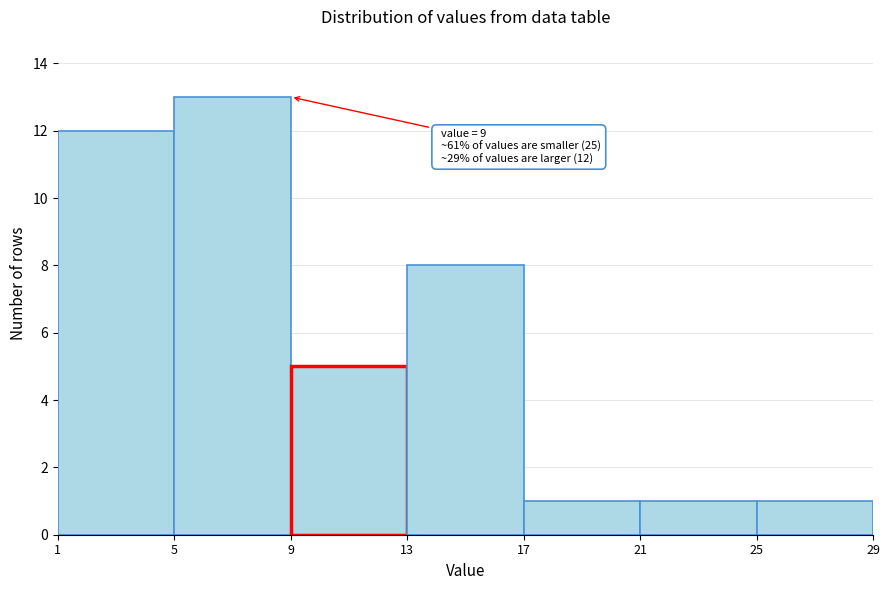

Over which range of the x-axis is the bar tallest?

5 to 9